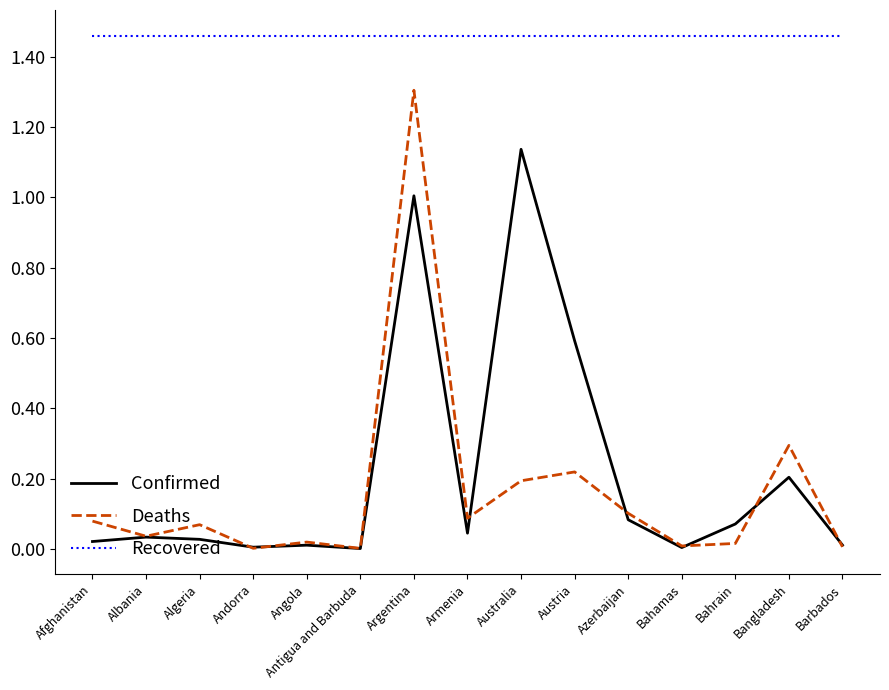

Which series has the widest spread of values?

Deaths